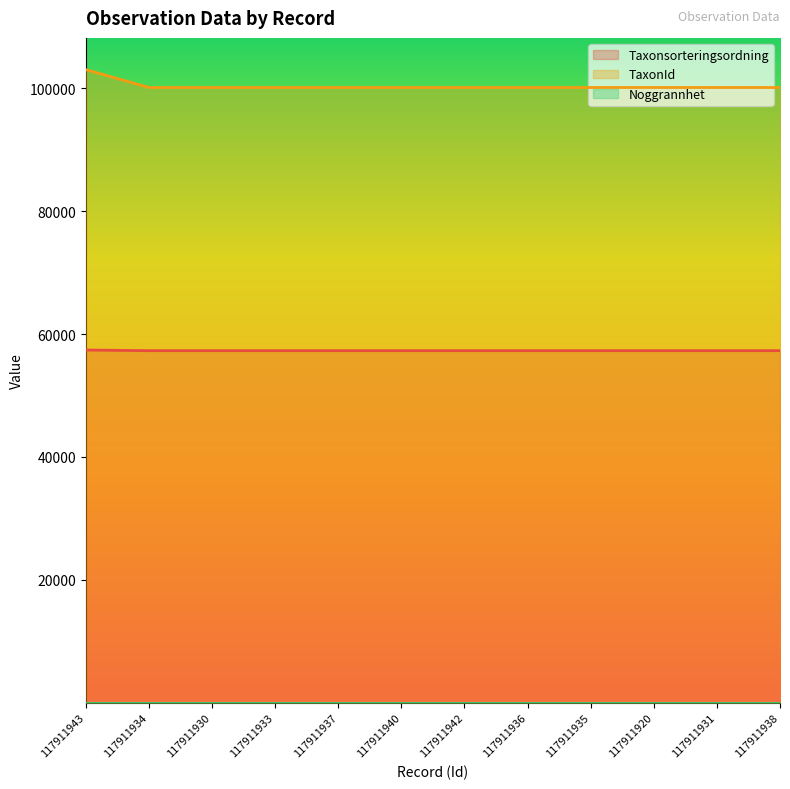

What is the total value across all series at 117911940?

157411